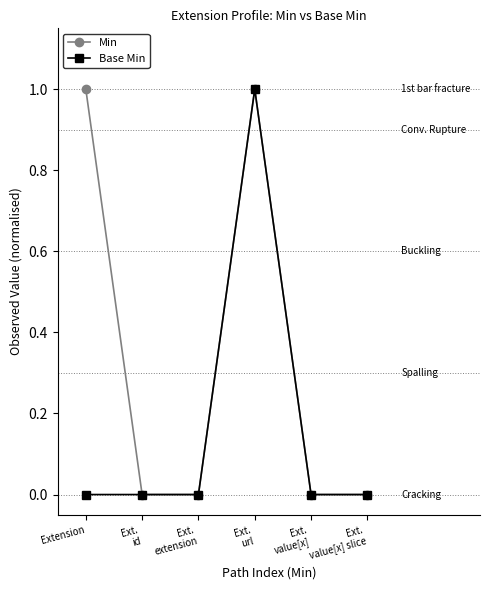

What are all the series names shown in the legend?

Min, Base Min